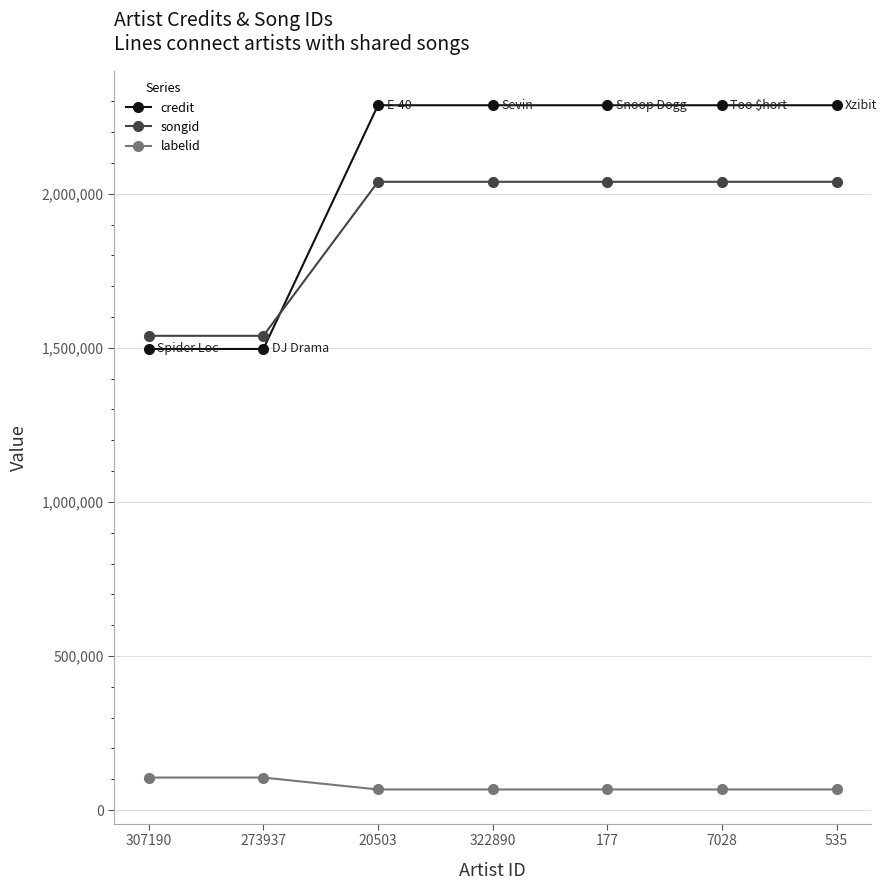

Which series has the largest range (max minus min)?

credit